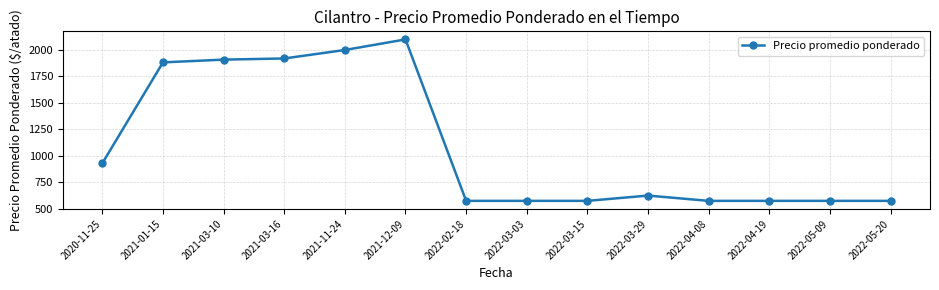

True or false: the data has more than 1 interior local peaks.

True